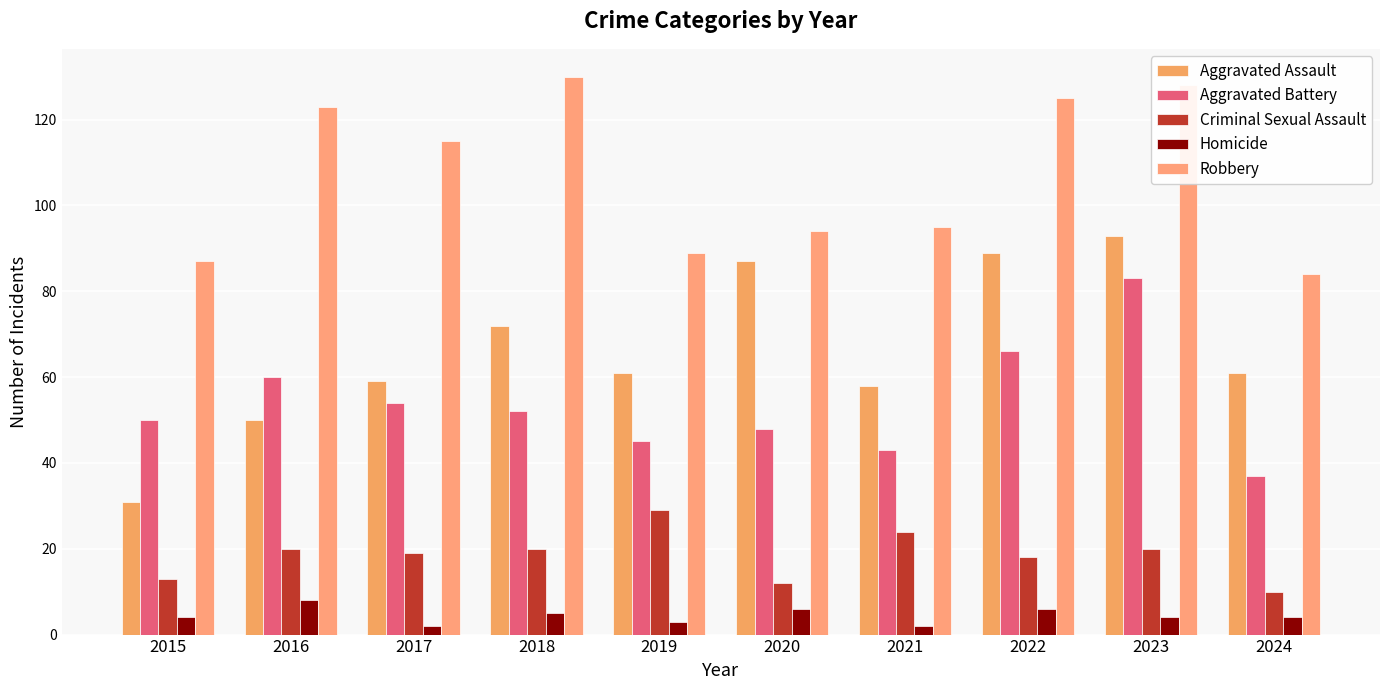

Reading left to right, list all the values displayed in this chart.

Aggravated Assault: 2015=31	2016=50	2017=59	2018=72	2019=61	2020=87	2021=58	2022=89	2023=93	2024=61
Aggravated Battery: 2015=50	2016=60	2017=54	2018=52	2019=45	2020=48	2021=43	2022=66	2023=83	2024=37
Criminal Sexual Assault: 2015=13	2016=20	2017=19	2018=20	2019=29	2020=12	2021=24	2022=18	2023=20	2024=10
Homicide: 2015=4	2016=8	2017=2	2018=5	2019=3	2020=6	2021=2	2022=6	2023=4	2024=4
Robbery: 2015=87	2016=123	2017=115	2018=130	2019=89	2020=94	2021=95	2022=125	2023=128	2024=84